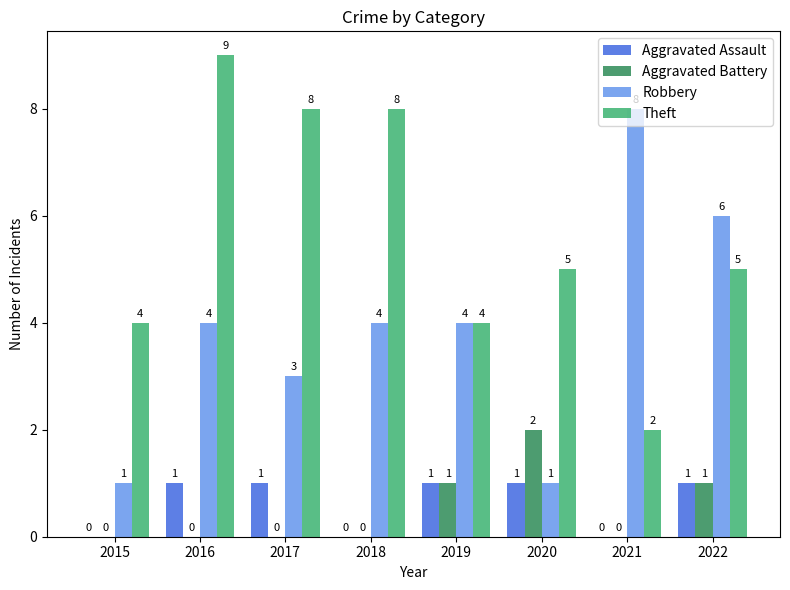

The value of Robbery at 2015 is 1. True or false?

True